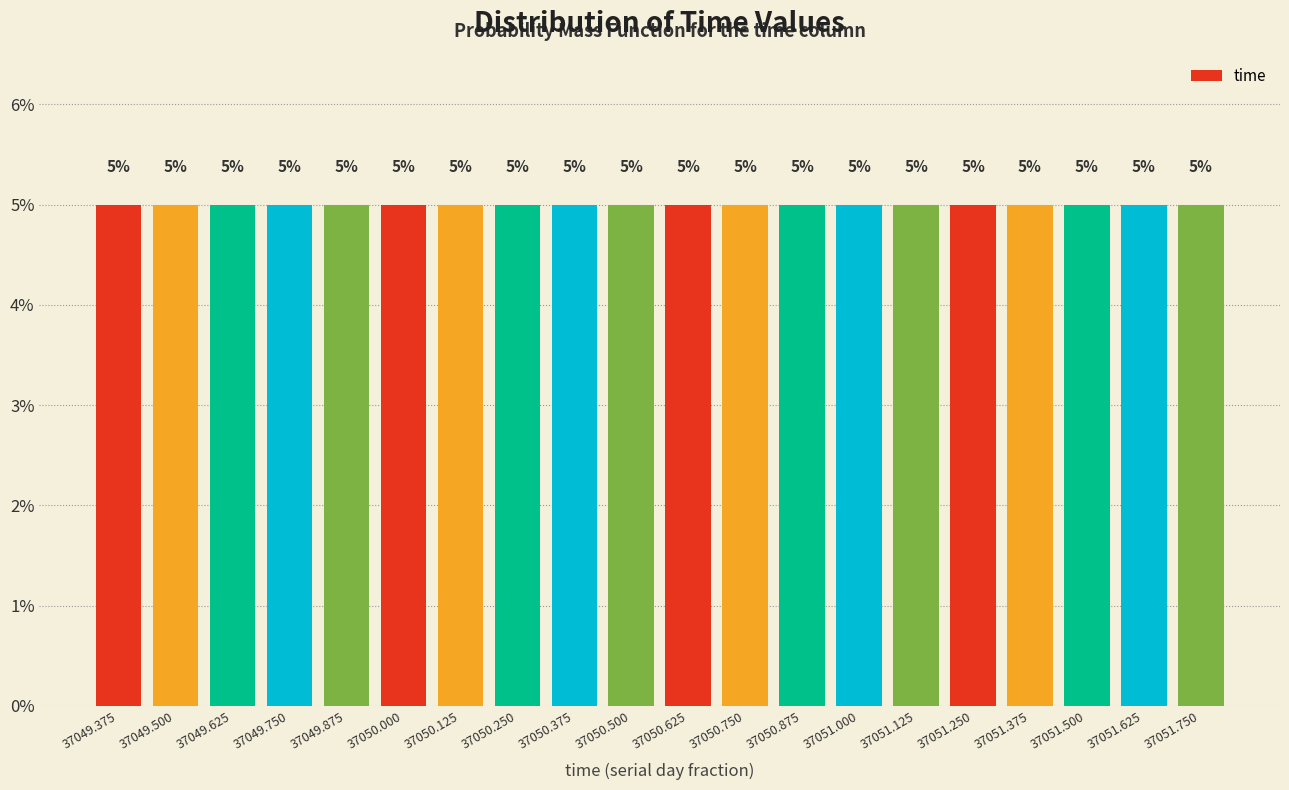

Reading left to right, transcribe this chart: for each bar, give the range it covers on the x-axis and its height. The bar edges are not printed on the chart, so give them approximately, as read against the axis.

37049.32 to 37049.44: 5
37049.44 to 37049.56: 5
37049.56 to 37049.68: 5
37049.68 to 37049.82: 5
37049.82 to 37049.94: 5
37049.94 to 37050.06: 5
37050.06 to 37050.18: 5
37050.18 to 37050.32: 5
37050.32 to 37050.44: 5
37050.44 to 37050.56: 5
37050.56 to 37050.68: 5
37050.68 to 37050.82: 5
37050.82 to 37050.94: 5
37050.94 to 37051.06: 5
37051.06 to 37051.18: 5
37051.18 to 37051.32: 5
37051.32 to 37051.44: 5
37051.44 to 37051.56: 5
37051.56 to 37051.68: 5
37051.68 to 37051.82: 5